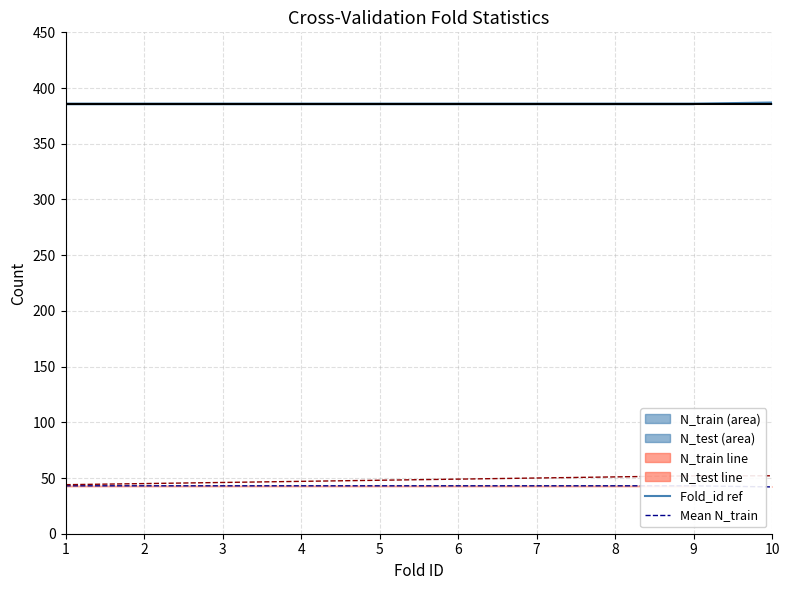

True or false: Mean N_train and N_test line cross at least once.

False